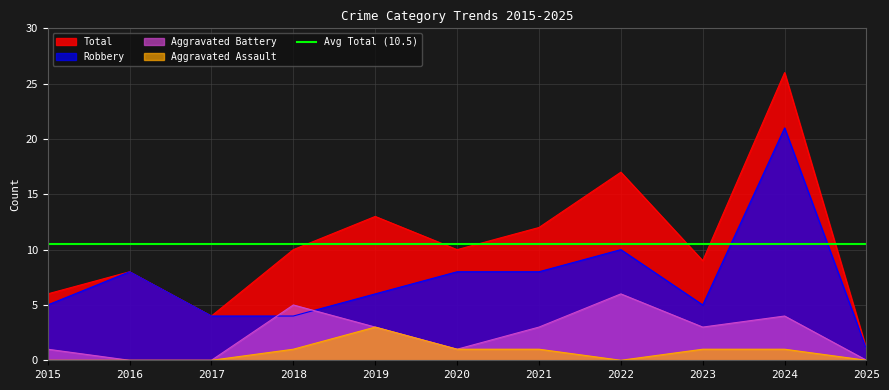

True or false: Aggravated Battery and Aggravated Assault cross at least once.

False